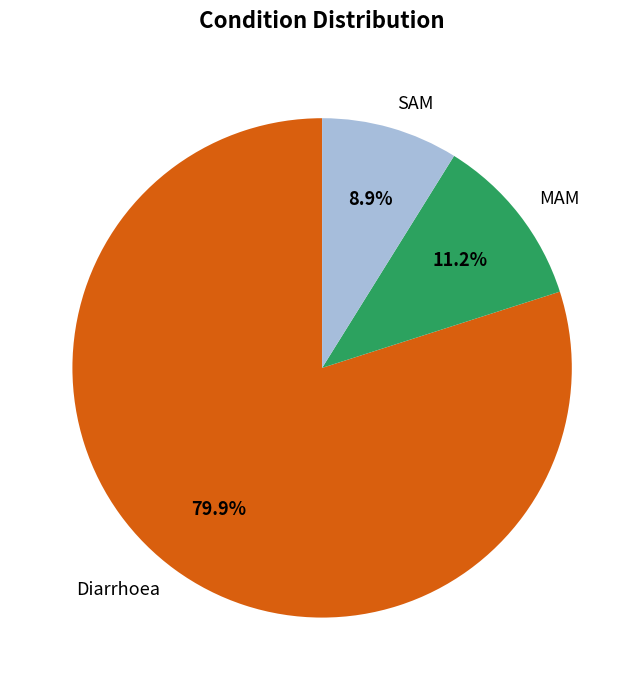

What is the smallest slice in the pie chart?

SAM